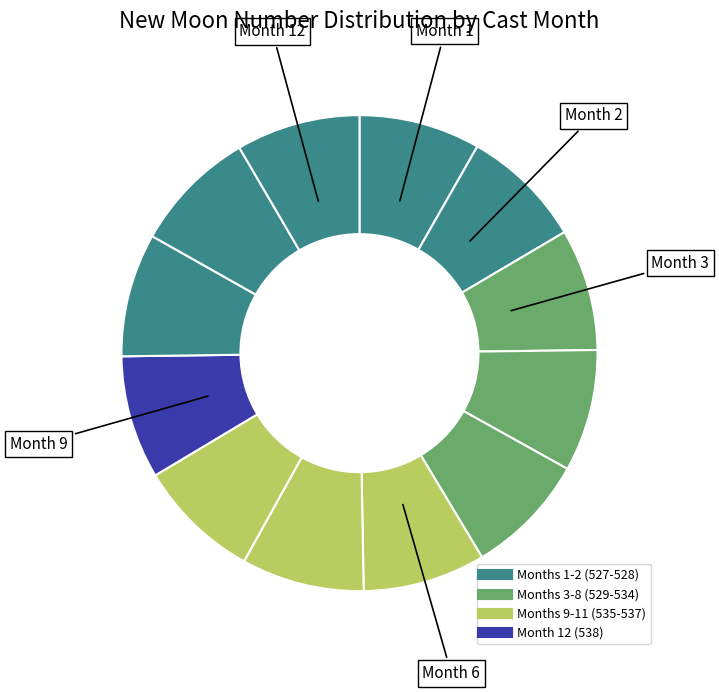

Count the number of slices in the pie.

12